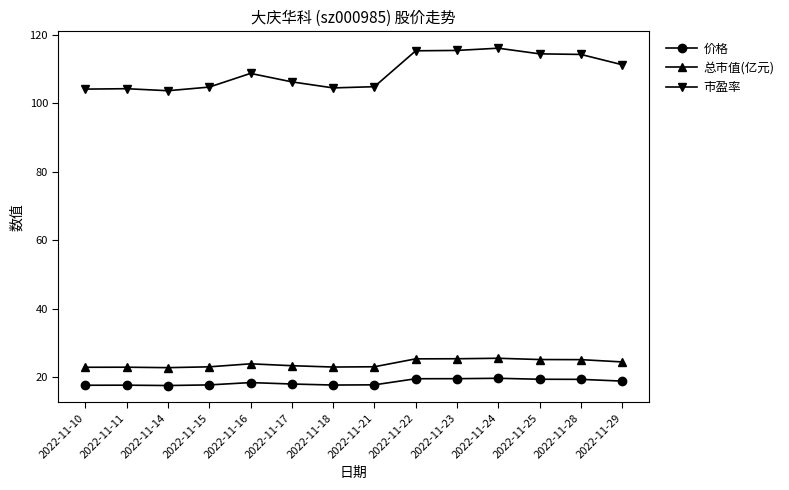

Rank the series at 2022-11-24 from lowest to highest value.

价格, 总市值(亿元), 市盈率